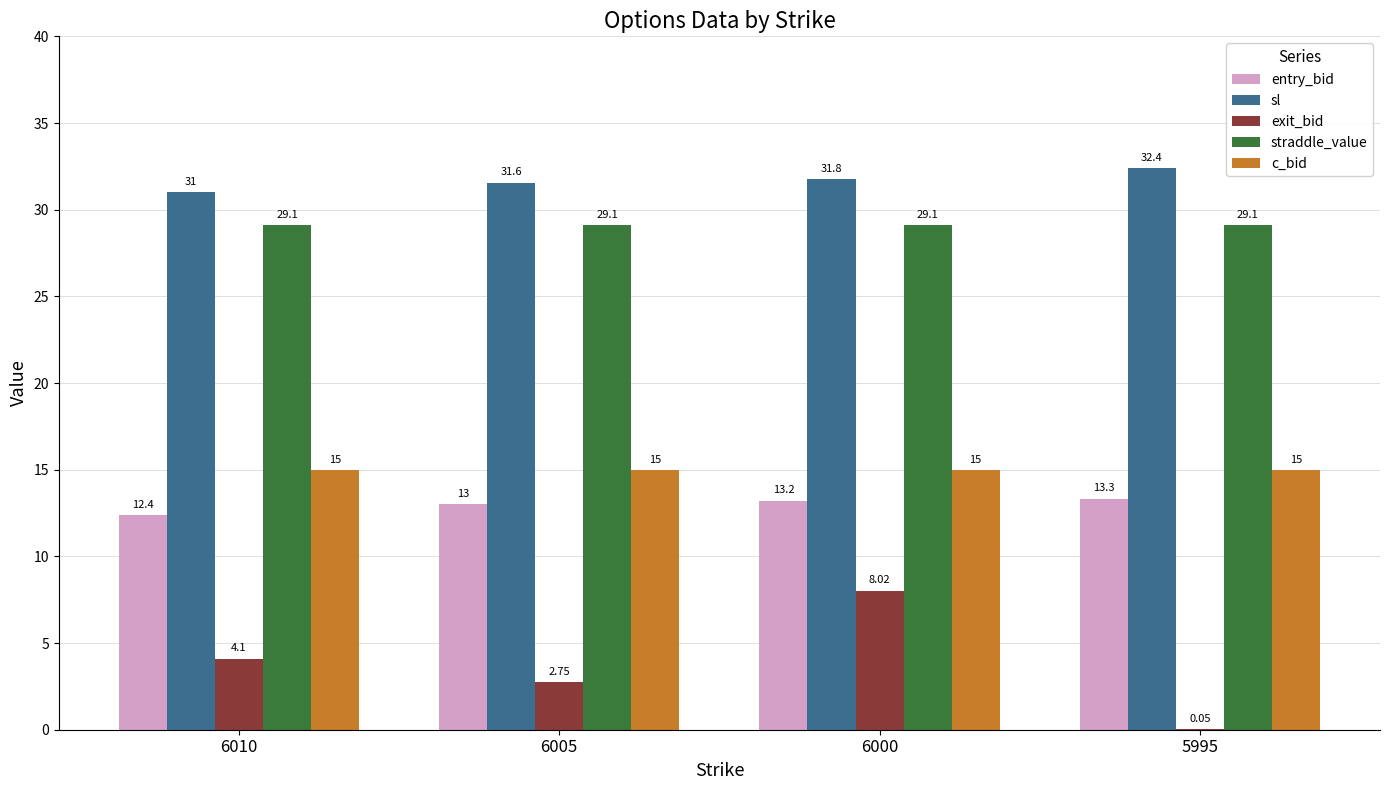

How many series are shown in this chart?

5